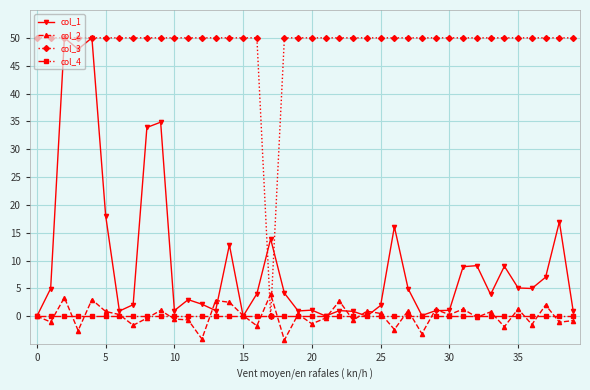

Which series ends up on top after the final intersection of col_2 and col_1?

col_1